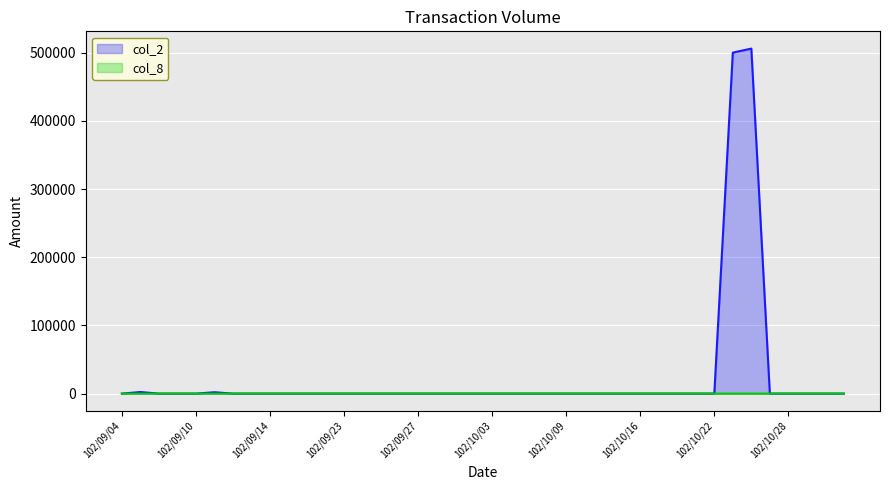

What are all the series names shown in the legend?

col_2, col_8